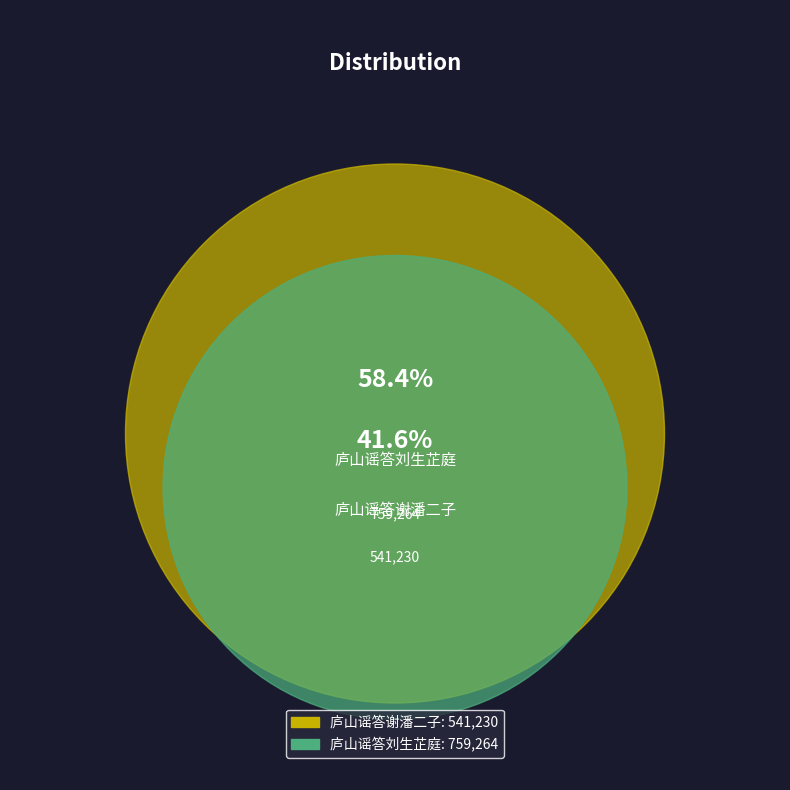

Rank the categories by value from lowest to highest.

庐山谣答谢潘二子, 庐山谣答刘生芷庭